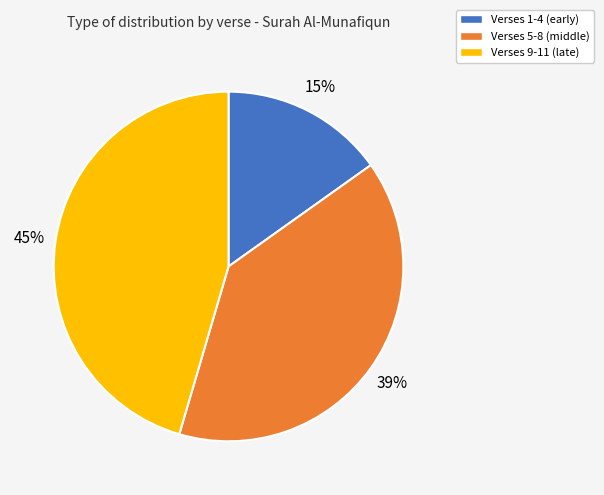

Is there any slice that represents more than half of the pie?

No